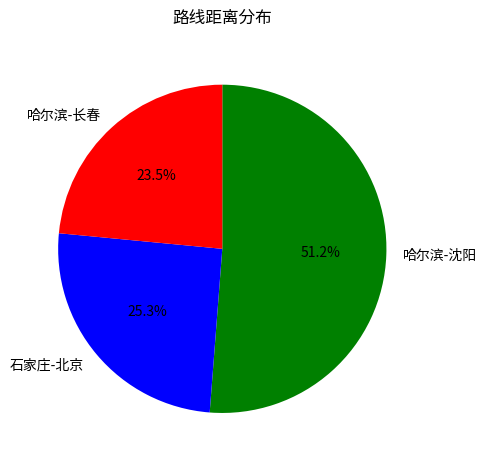

Rank the categories by value from lowest to highest.

哈尔滨-长春, 石家庄-北京, 哈尔滨-沈阳